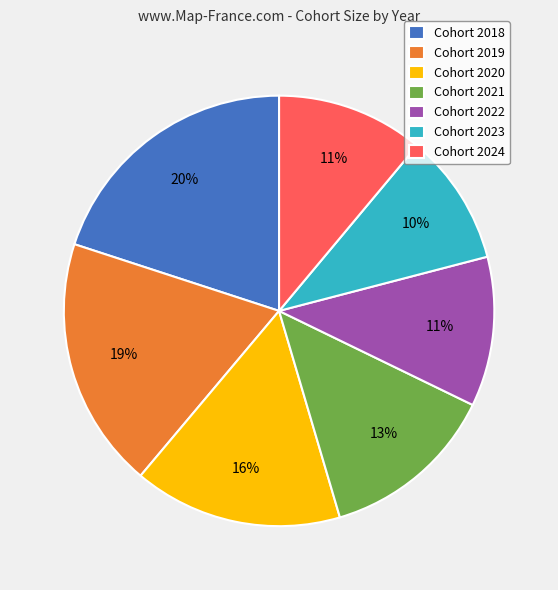

Is the sum of Cohort 2018 and Cohort 2022 greater than half?

No